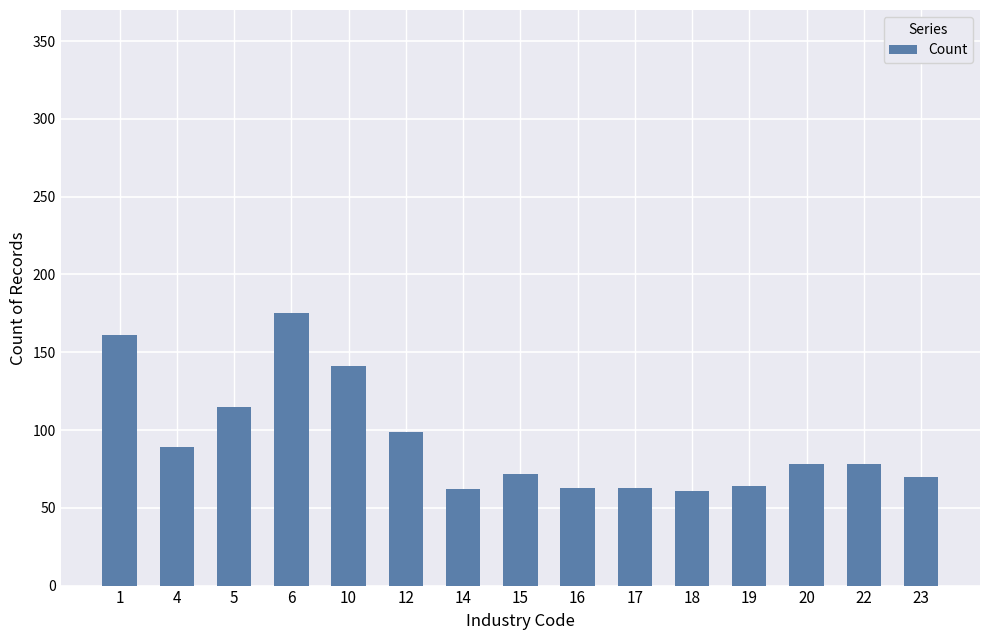

Approximately how many times larger is the value at 10 compared to 5?

1.2